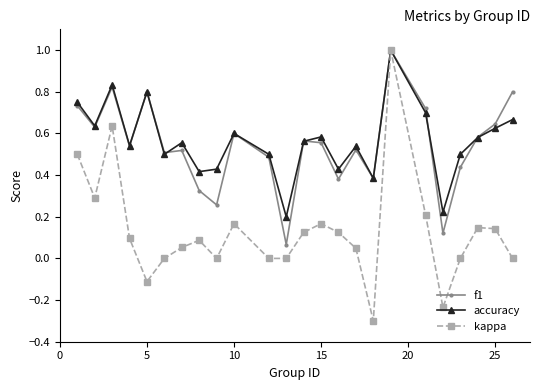

Which series has the largest total across all categories?

accuracy